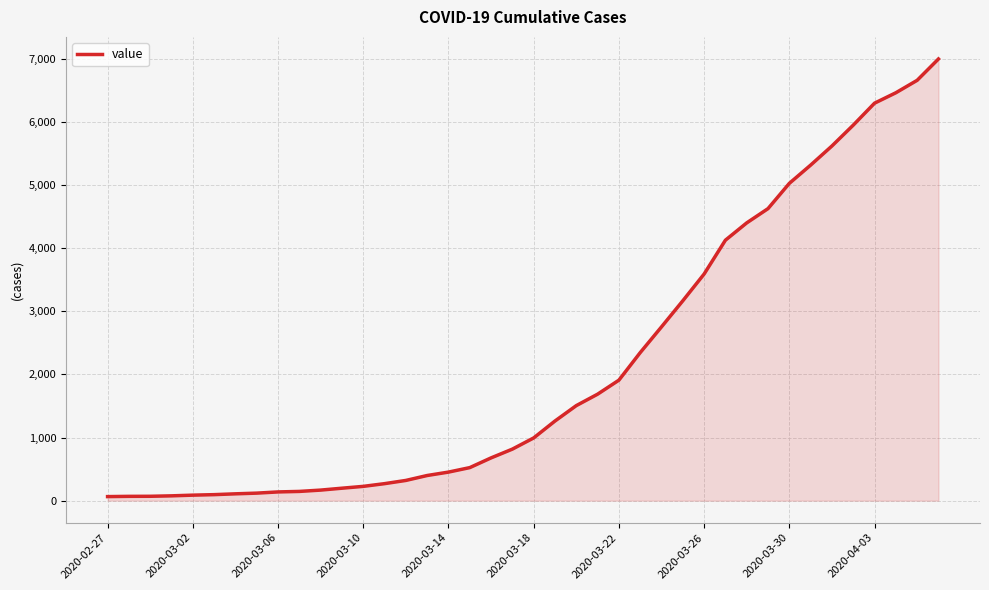

What is the difference between the maximum and minimum values?

6931